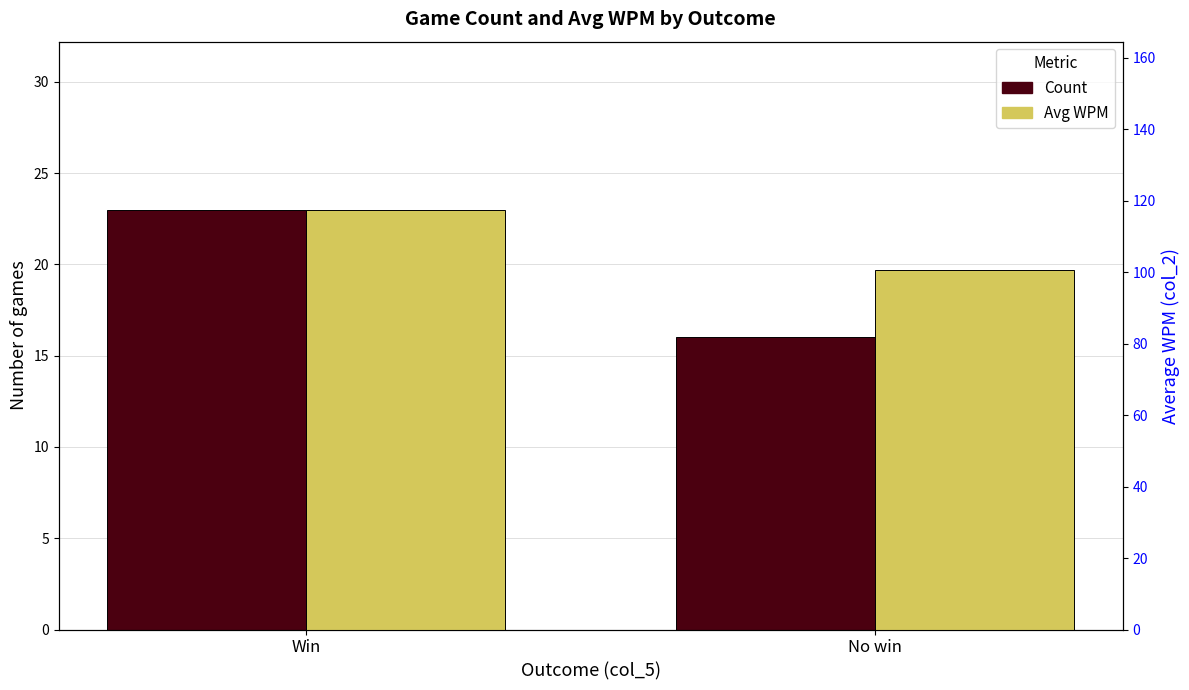

What is the average value of the Count series?

19.5